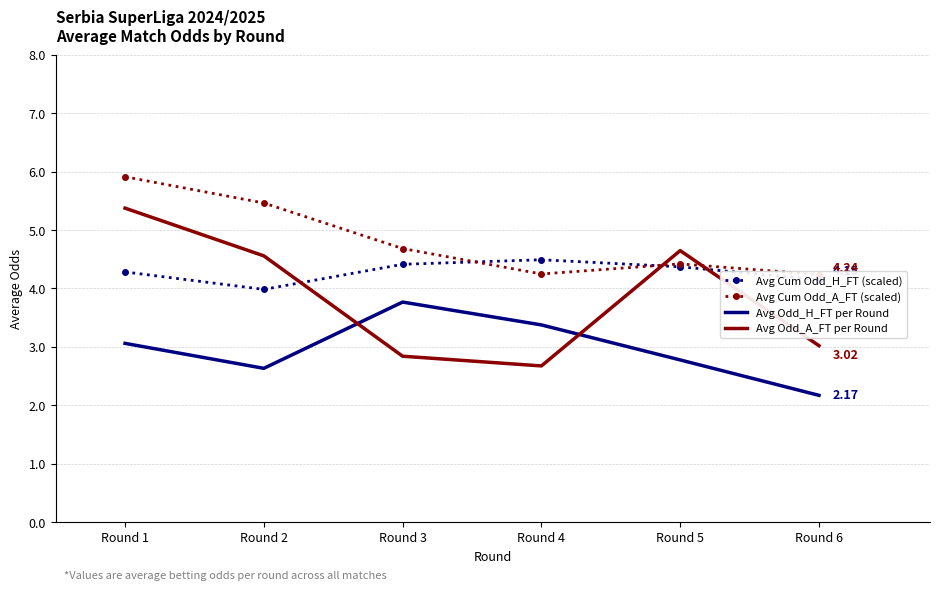

What is the highest value of the Avg Cum Odd_H_FT (scaled) series?

4.5